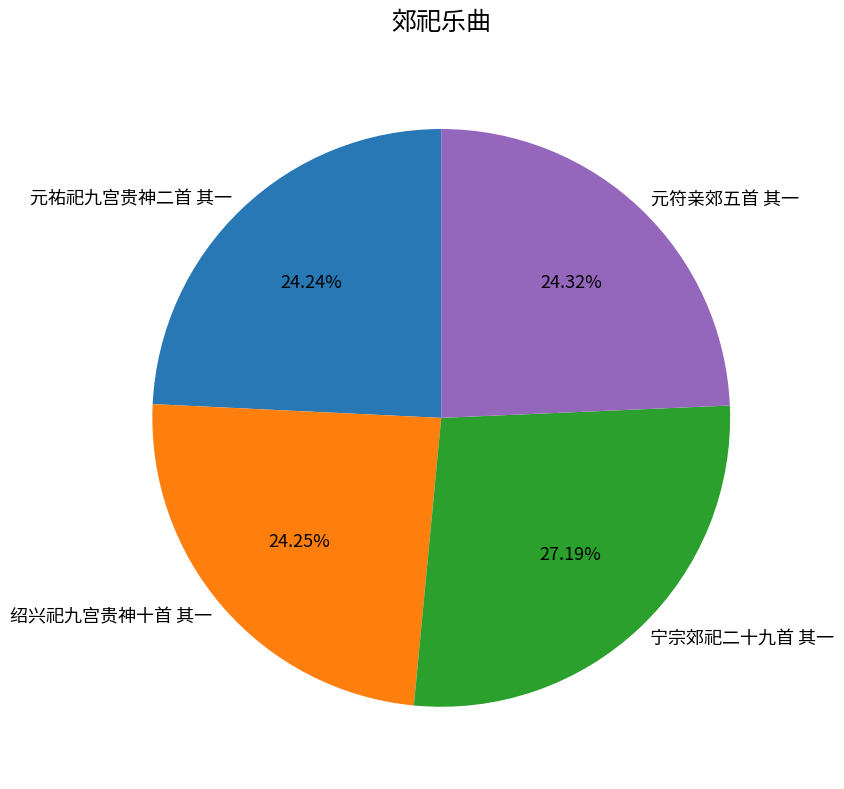

Approximately how many times larger is the value at 绍兴祀九宫贵神十首 其一 compared to 元符亲郊五首 其一?

1.0